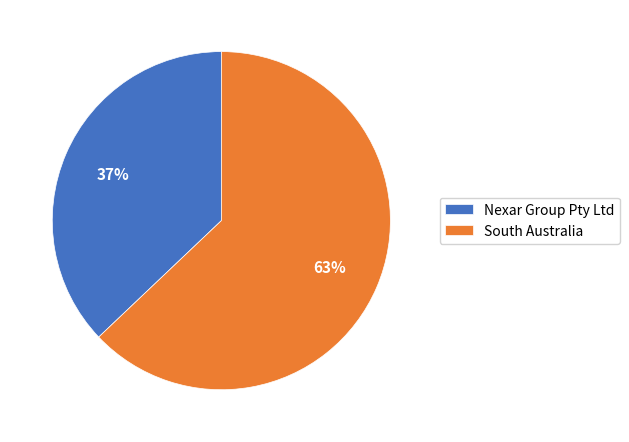

To the nearest percent, what is the difference between the largest and smallest slice percentages?

26%